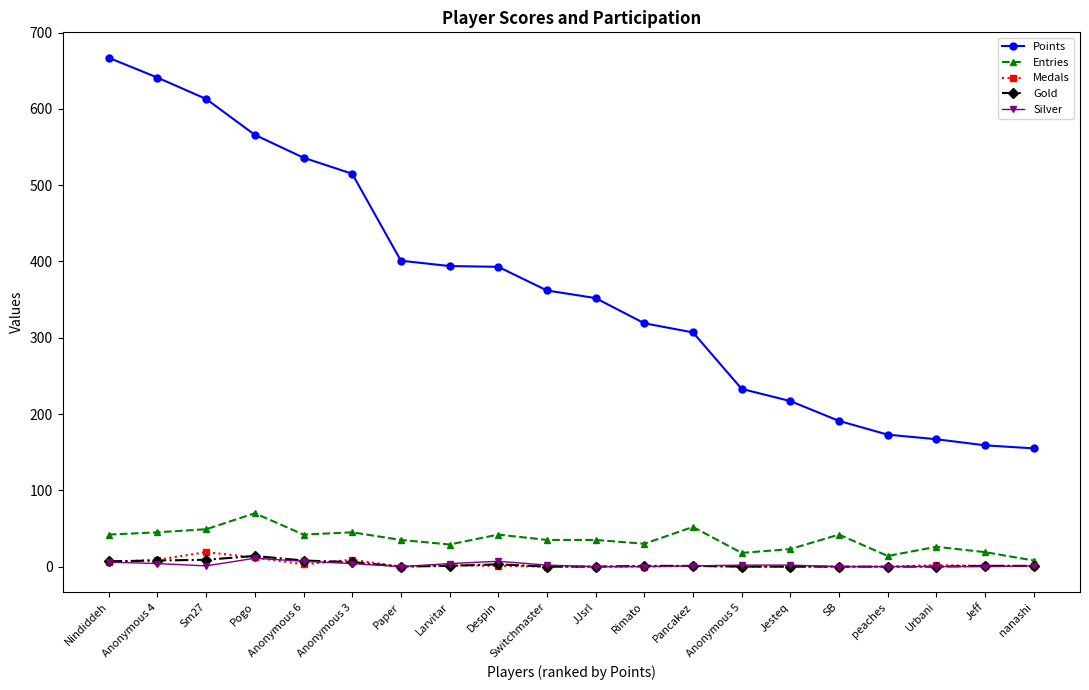

Which series changed the most between Pogo and Despin?

Points